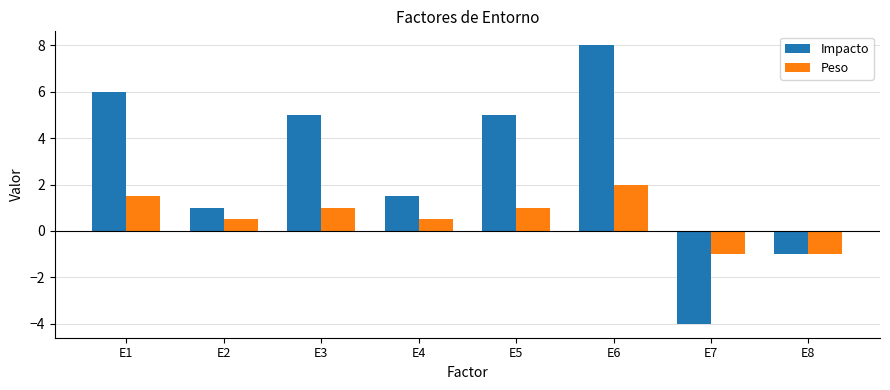

What is the difference between the second highest and second lowest values in the Peso series?

2.5